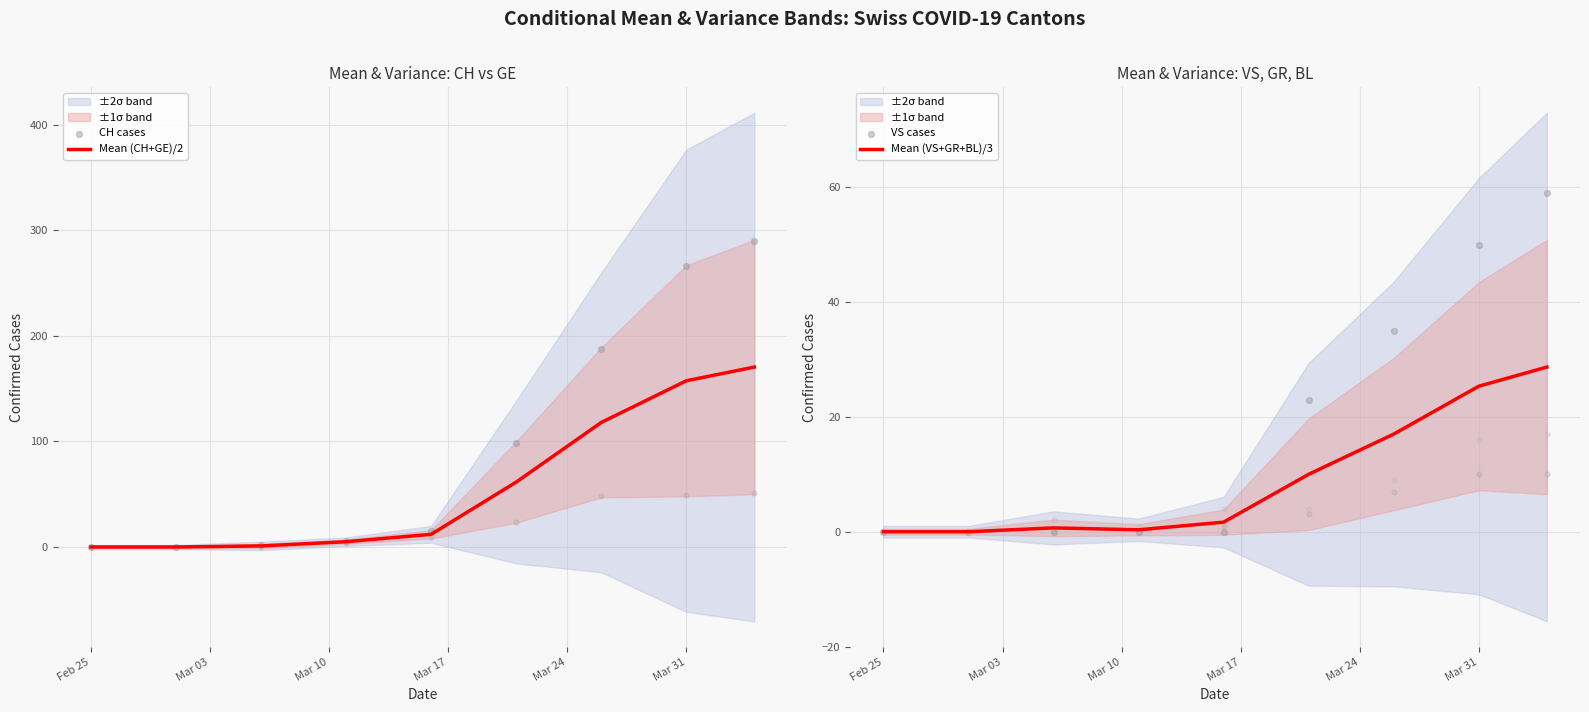

Which series has the largest Y range (max minus min)?

CH cases